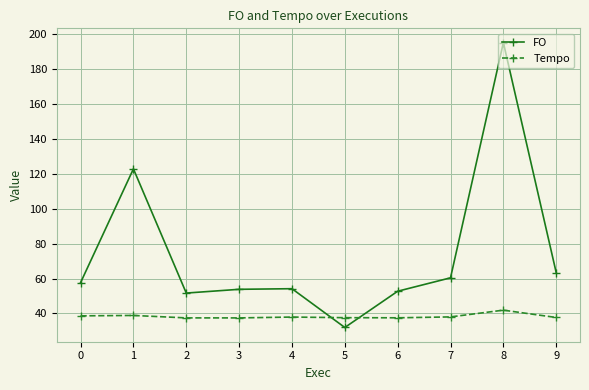

Which series has the largest range (max minus min)?

FO